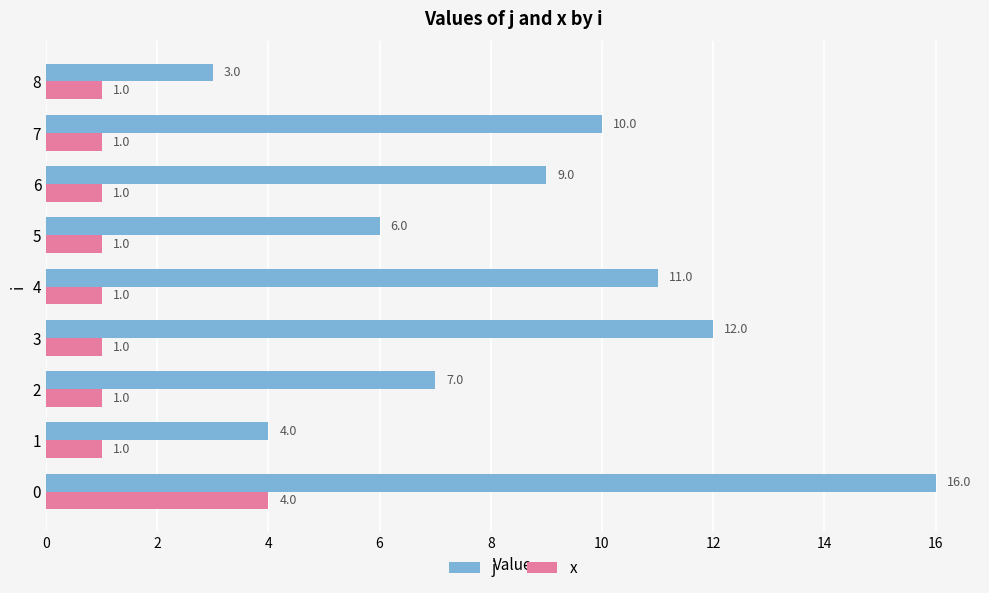

Which series has the largest total across all categories?

j